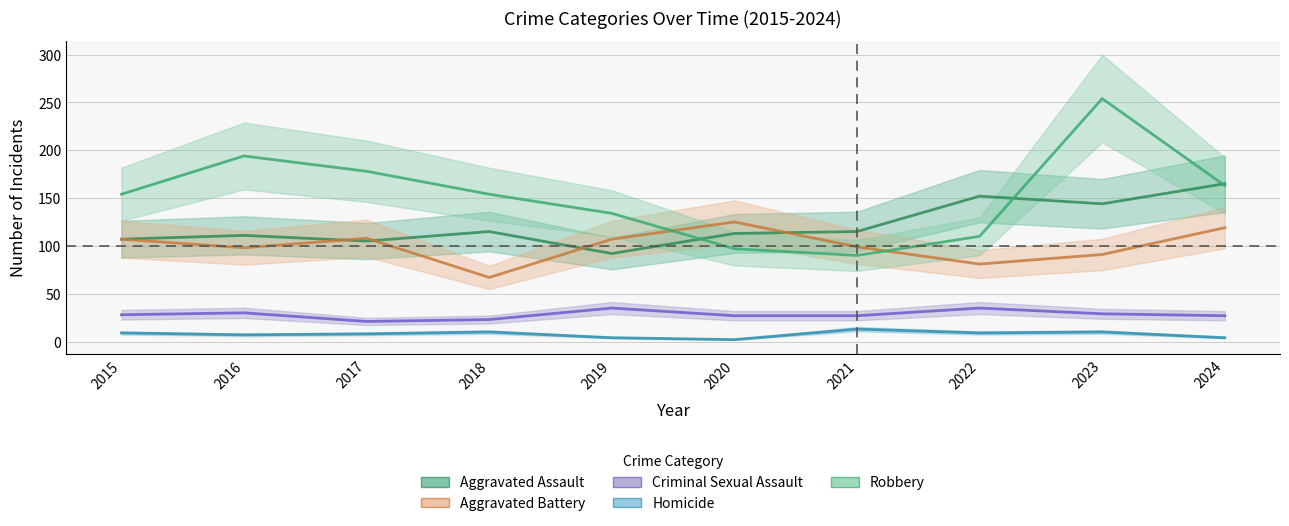

Reading left to right, transcribe all the data shown in this chart.

Aggravated Assault: 107	111	105	115	92	113	115	152	144	165
Aggravated Battery: 107	98	108	67	107	125	99	81	91	119
Criminal Sexual Assault: 28	30	21	23	35	27	27	35	29	27
Homicide: 9	7	8	10	4	2	13	9	10	4
Robbery: 154	194	178	154	134	97	90	110	254	163